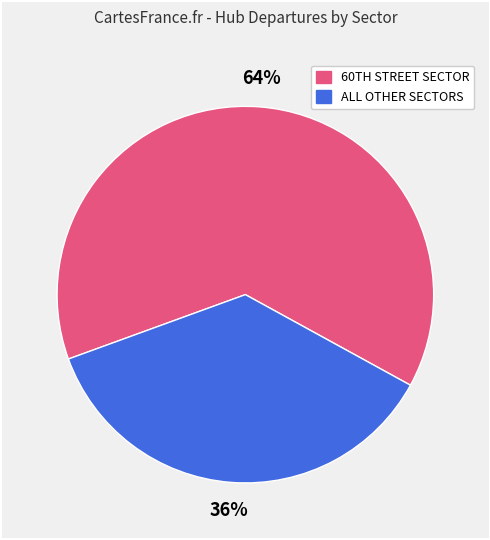

To the nearest percent, what is the average slice percentage?

50%